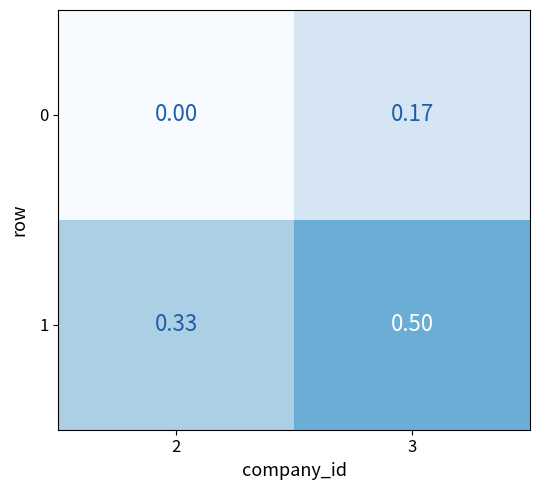

Is the value of 0 at 2 greater than the value of 1 at 3?

No